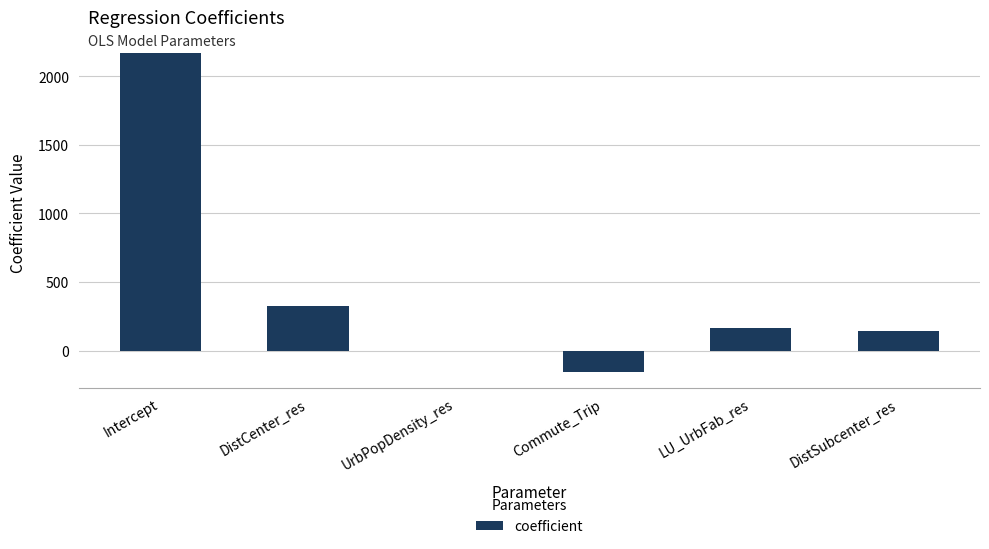

What is the sum of the values at Commute_Trip and DistSubcenter_res?

-9.0